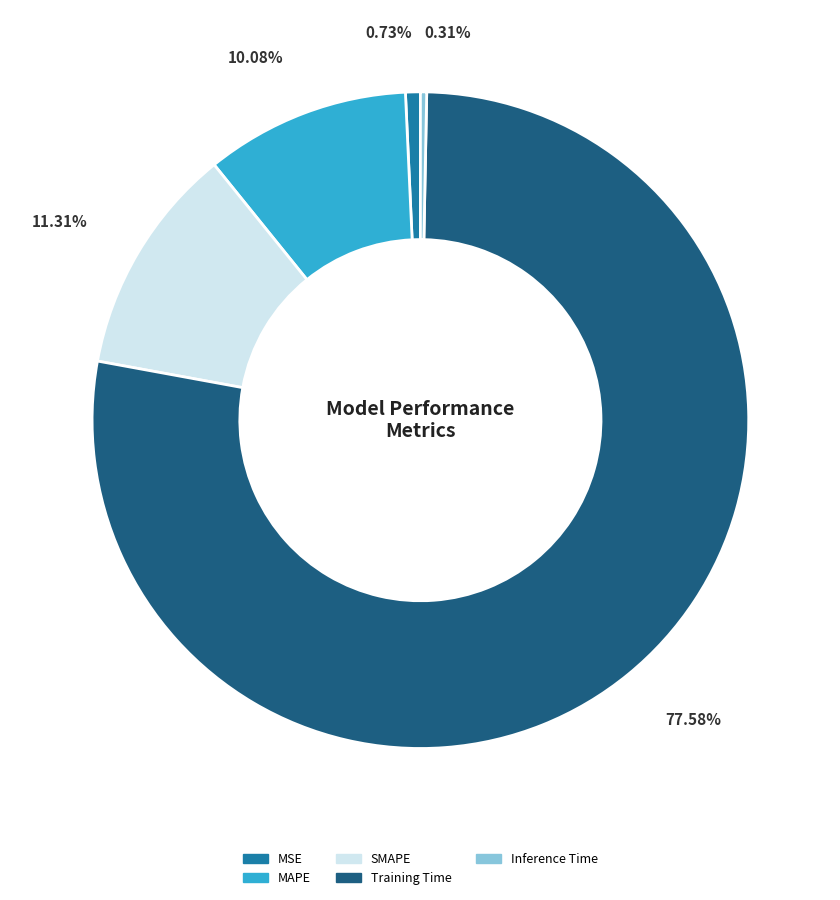

True or false: MSE accounts for 1% of the total.

True